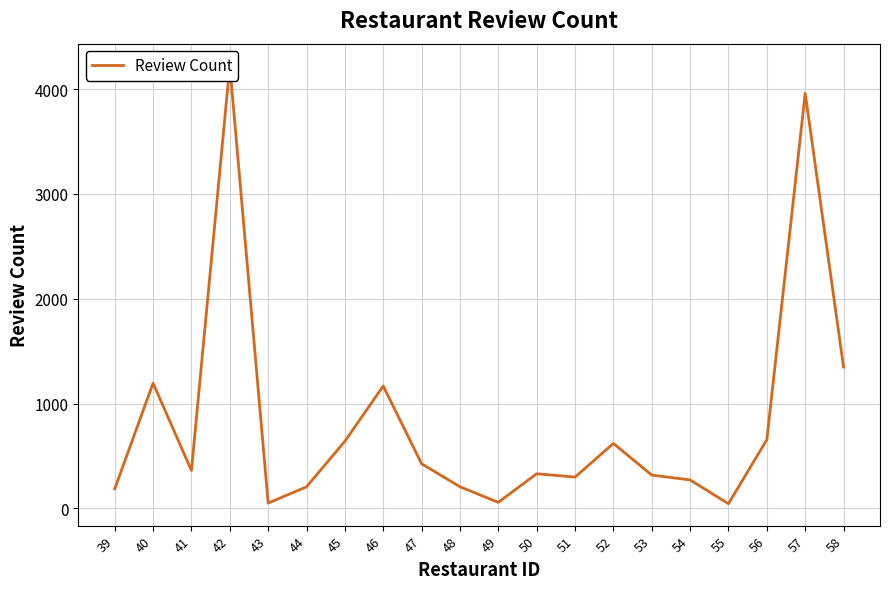

How many values exceed 361?

9